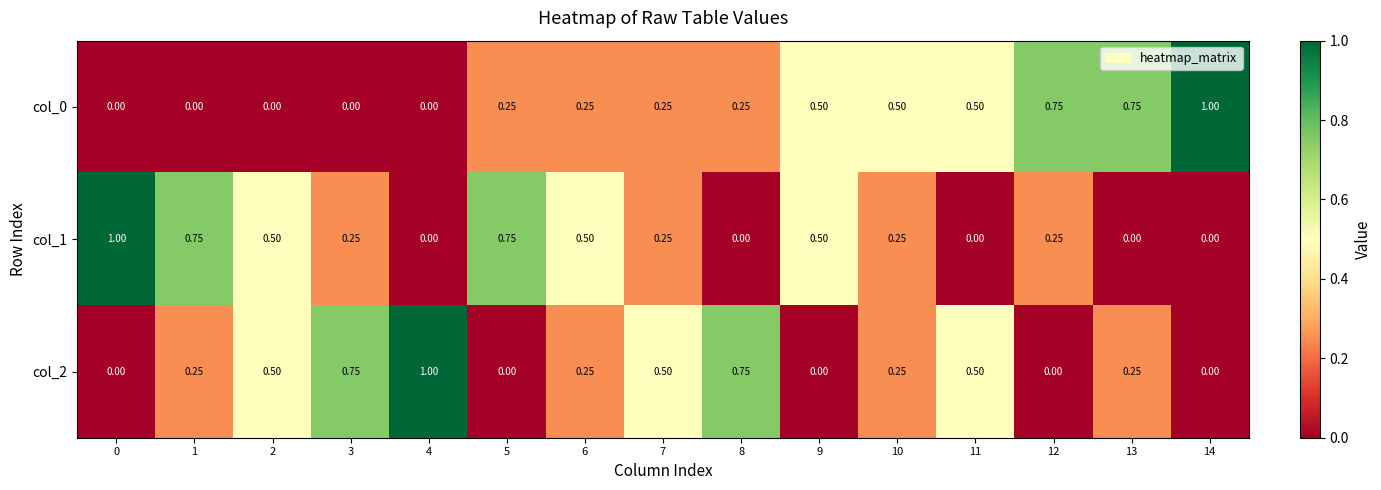

How many positive values does the col_2 series have?

10